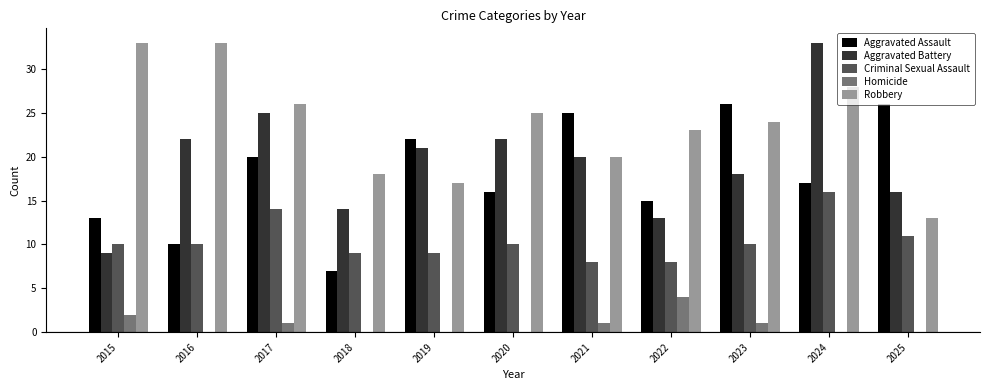

What is the sum of the Aggravated Battery values at 2022 and 2017?

38